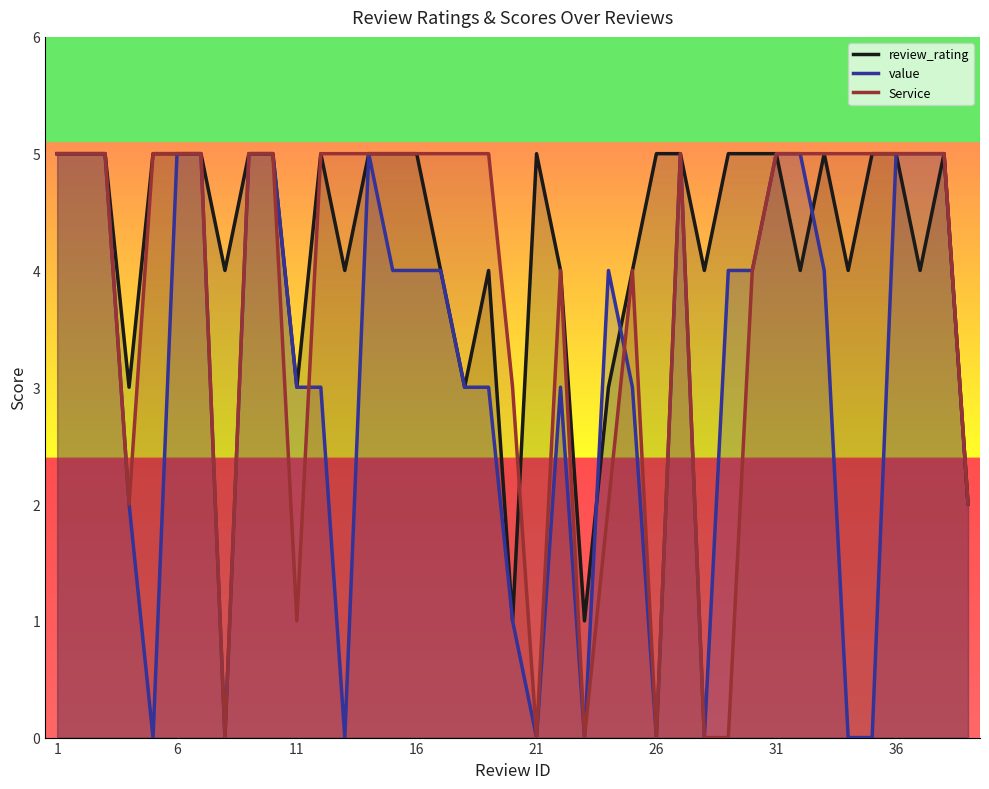

At which category is the sum across all series the highest?

1